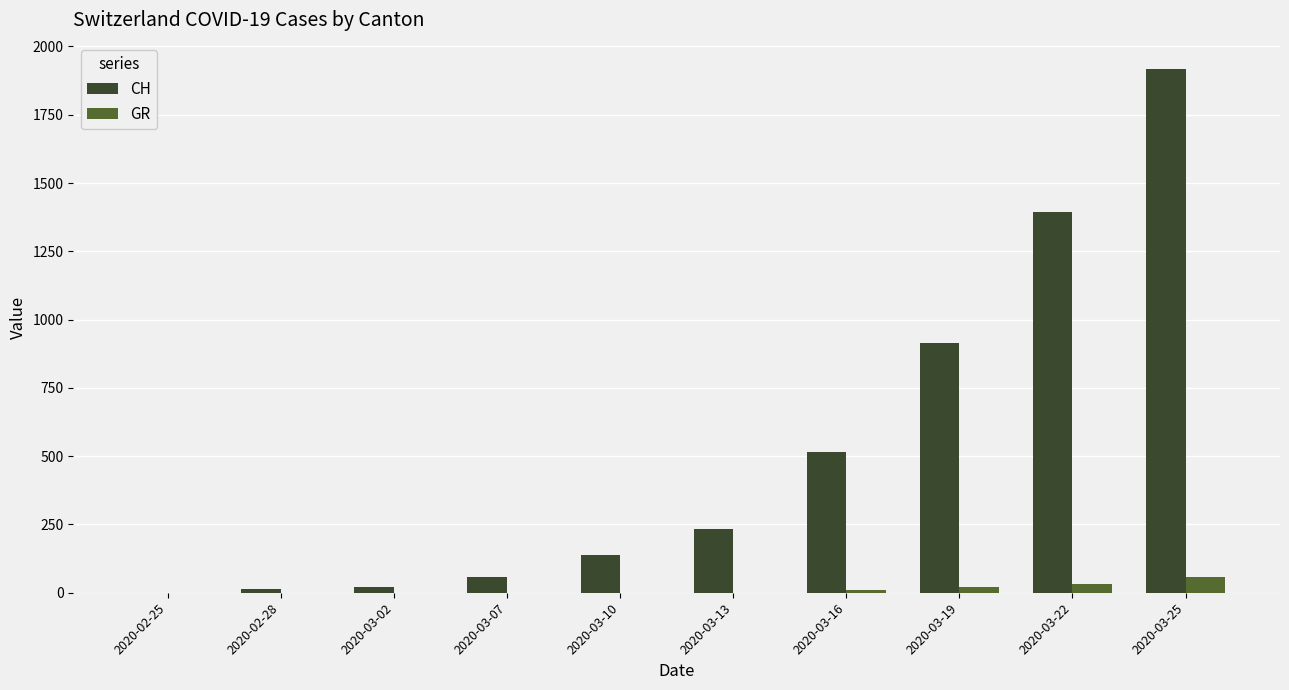

The value of CH at 2020-03-19 is 913. True or false?

True